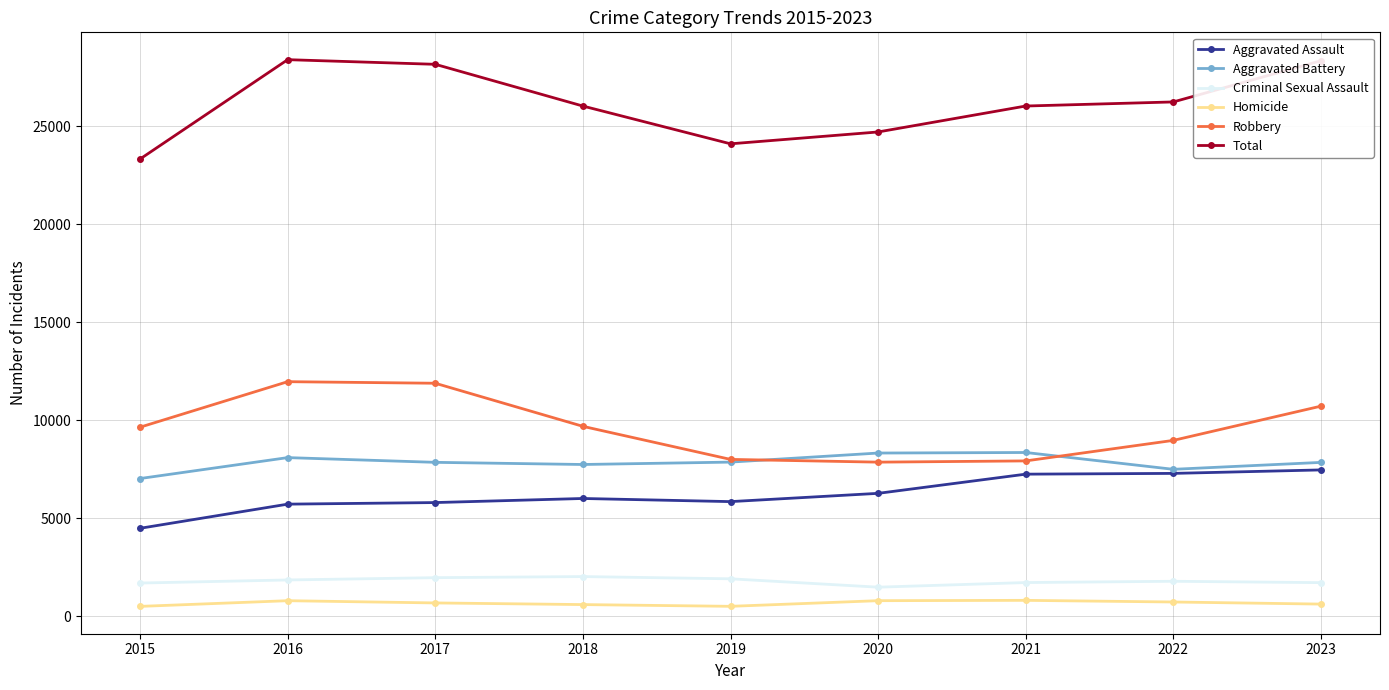

True or false: Aggravated Battery and Criminal Sexual Assault cross at least once.

False